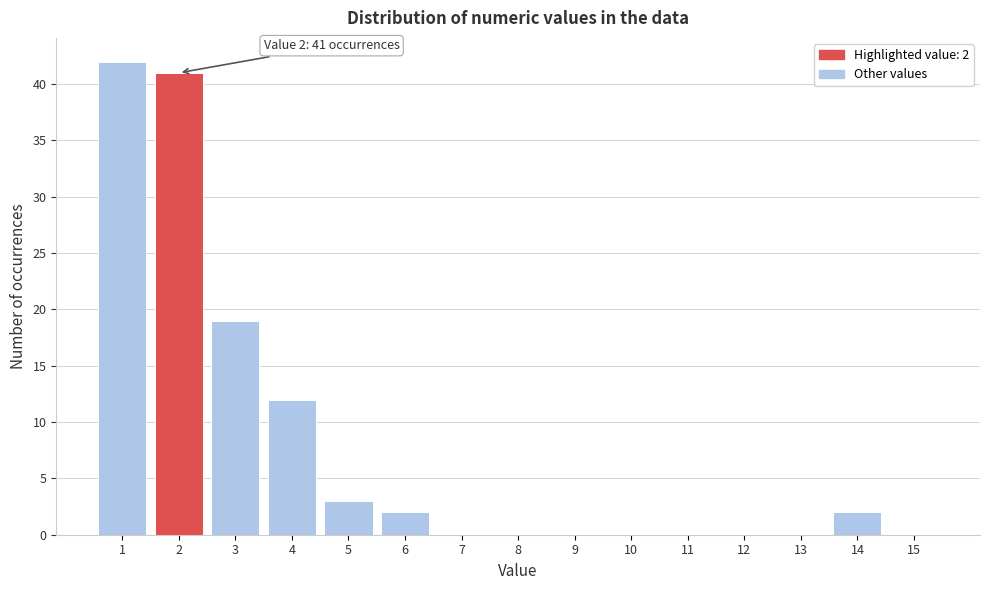

Over which range of the x-axis is the bar tallest?

0.5 to 1.5